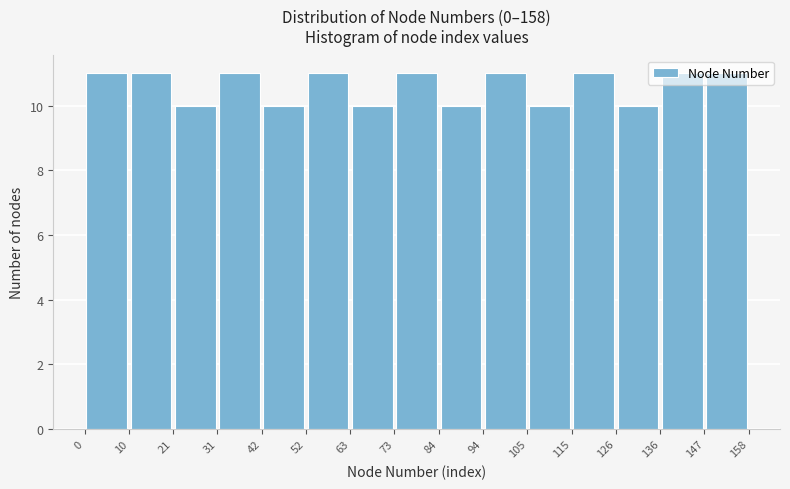

Reading left to right, transcribe this chart: for each bar, give the range it covers on the x-axis and its height. The values are not printed on the chart, so give them approximately, as read against the axis.

0 to 10: 11
10 to 21: 11
21 to 31: 10
31 to 42: 11
42 to 52: 10
52 to 63: 11
63 to 73: 10
73 to 84: 11
84 to 94: 10
94 to 105: 11
105 to 115: 10
115 to 126: 11
126 to 136: 10
136 to 147: 11
147 to 158: 11